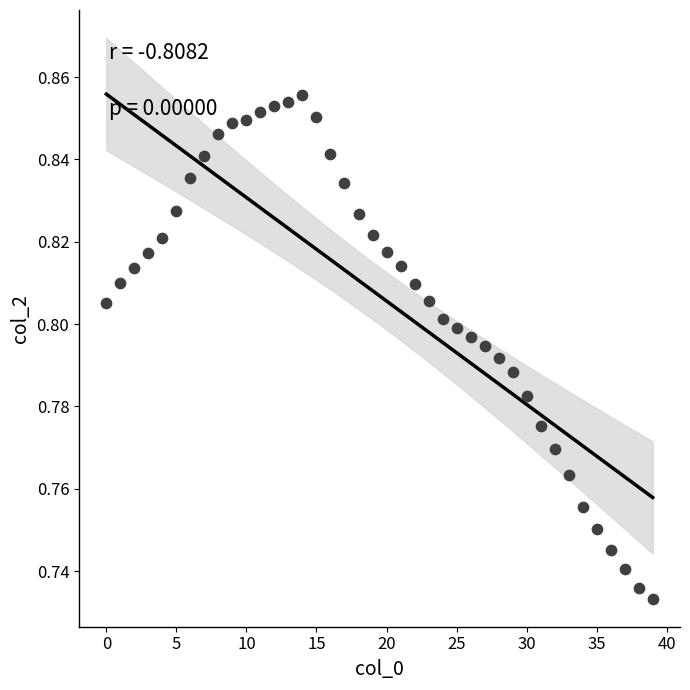

How many data points are displayed?

40